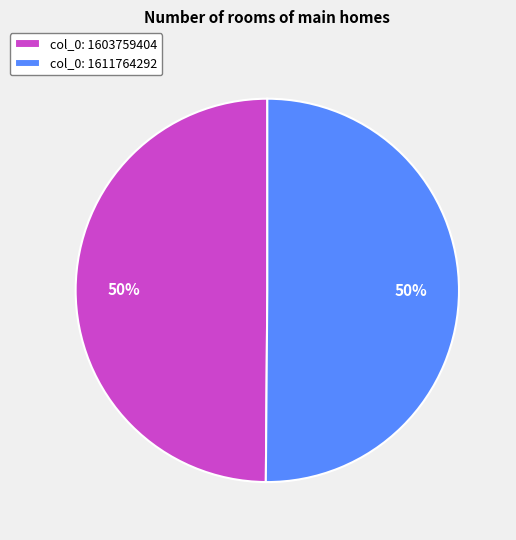

Is it true that col_0: 1611764292 is 64% of the pie?

False